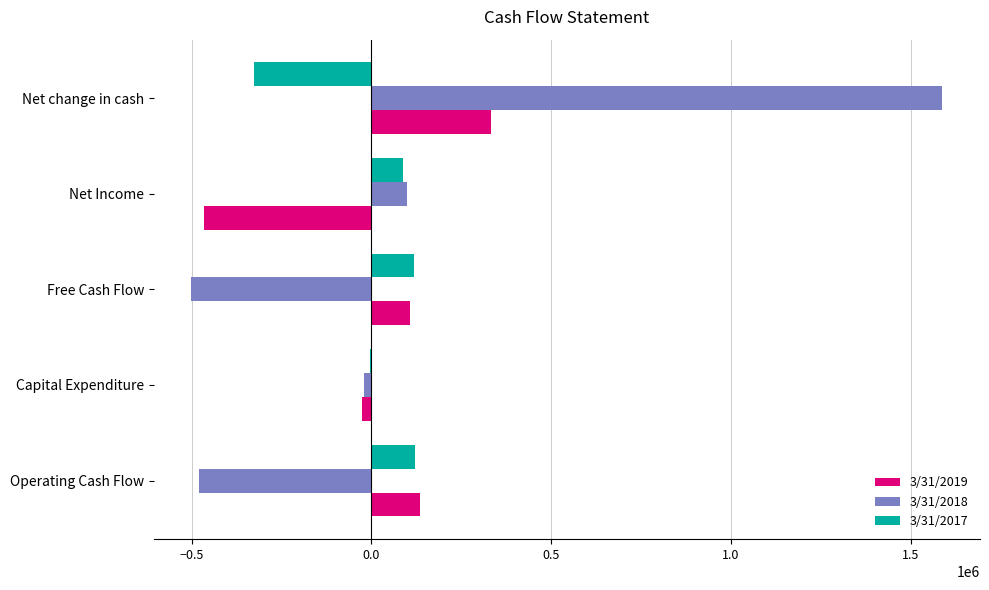

The value of 3/31/2018 at Net change in cash is 2225026. True or false?

False